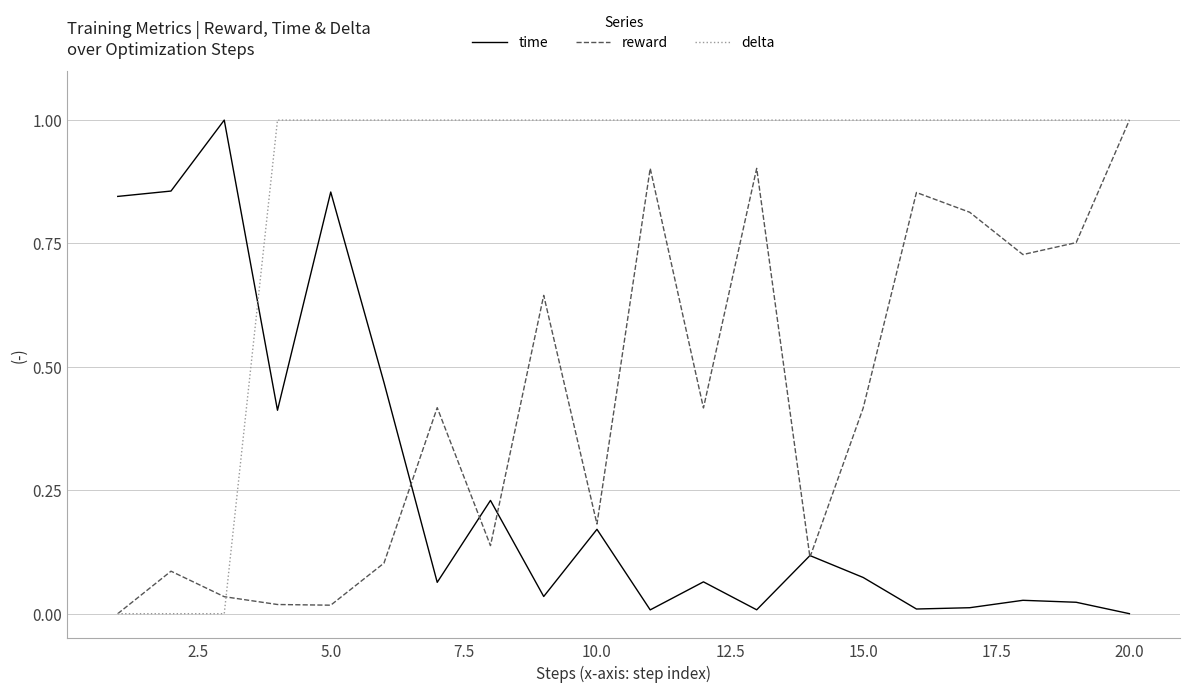

What is the difference between the maximum and minimum values in the time series?

1.0